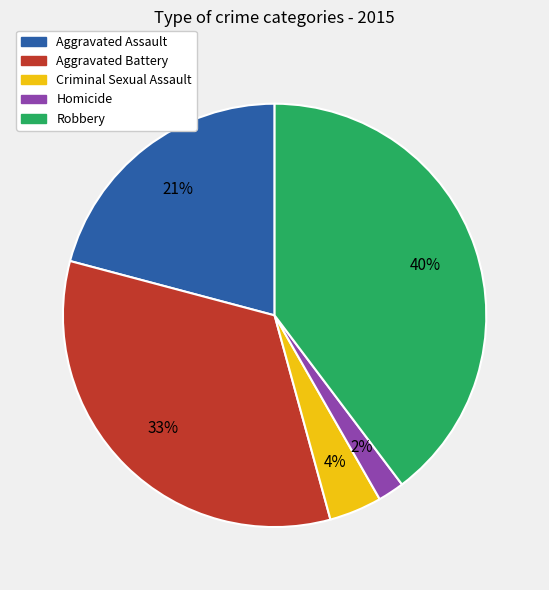

Approximately how many times larger is the value at Homicide compared to Criminal Sexual Assault?

0.5